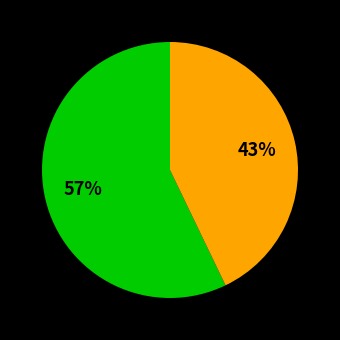

Is there a majority slice in this chart?

Yes